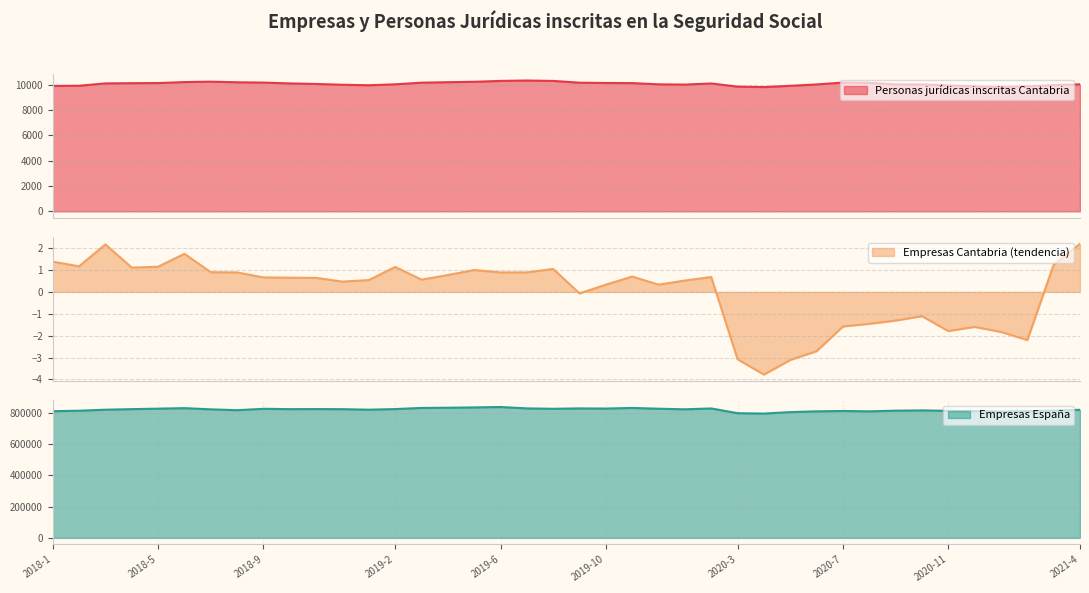

The value of Empresas Cantabria (tendencia) at 2018-6 is 1.7. True or false?

True